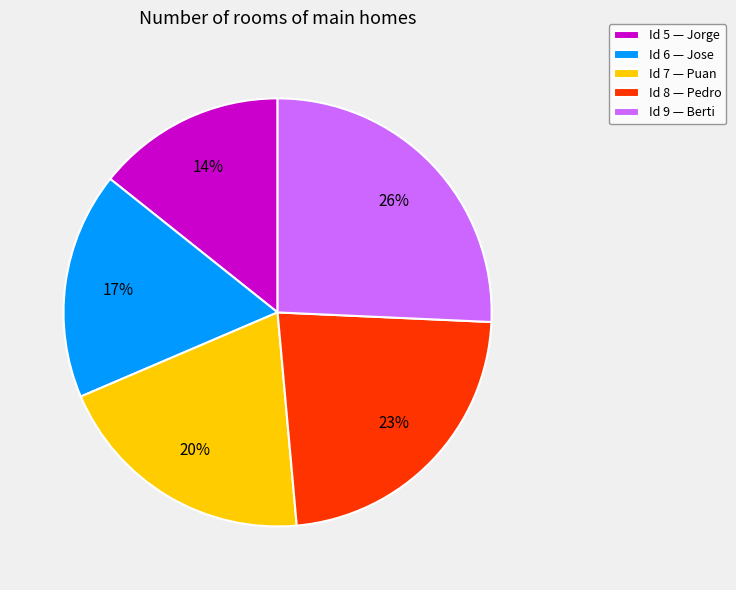

To the nearest percent, what is the difference between the Id 5 — Jorge and Id 7 — Puan slice percentages?

6%